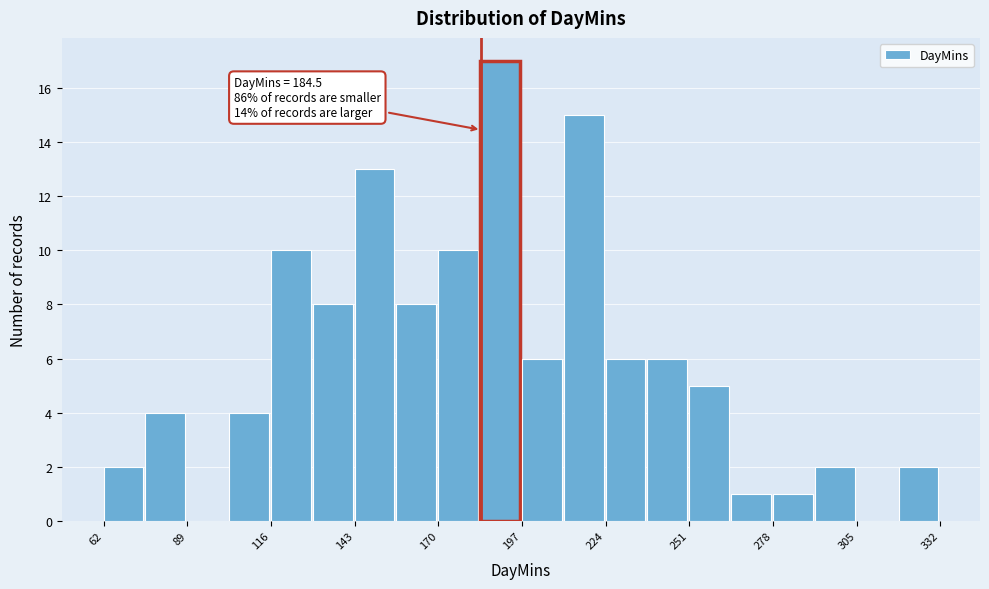

Read against the x-axis, roughly where is the centre of the tallest bar?

190